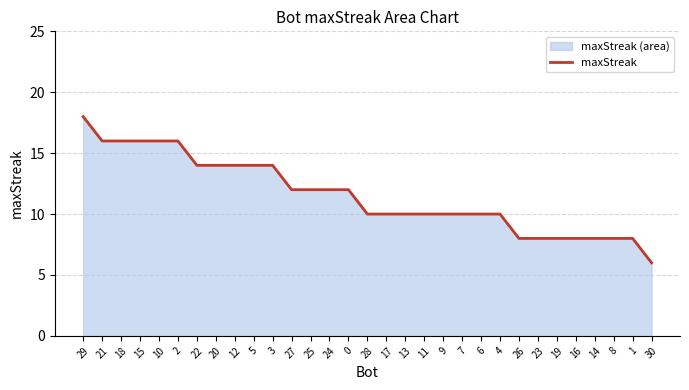

Does the chart have visible grid lines?

Yes